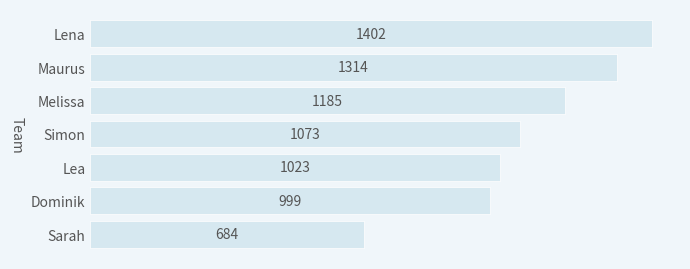

Where is the data nearest to the value 1043?

Lea